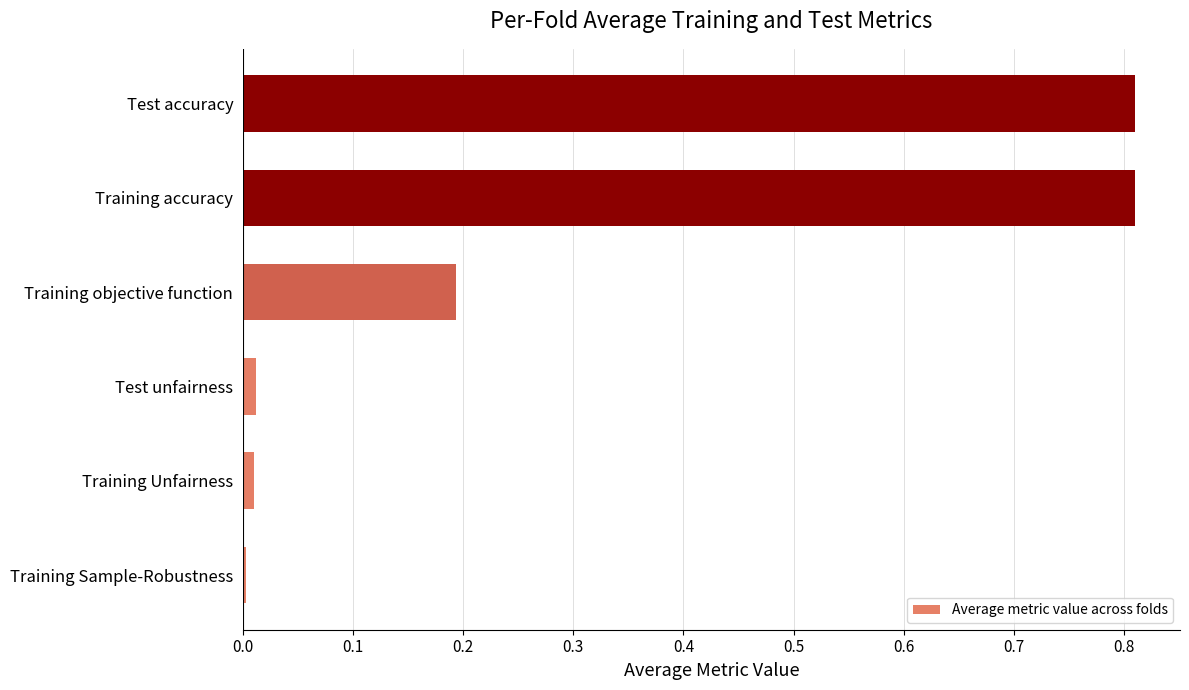

What is the change in value from Training objective function to Training accuracy?

+0.6